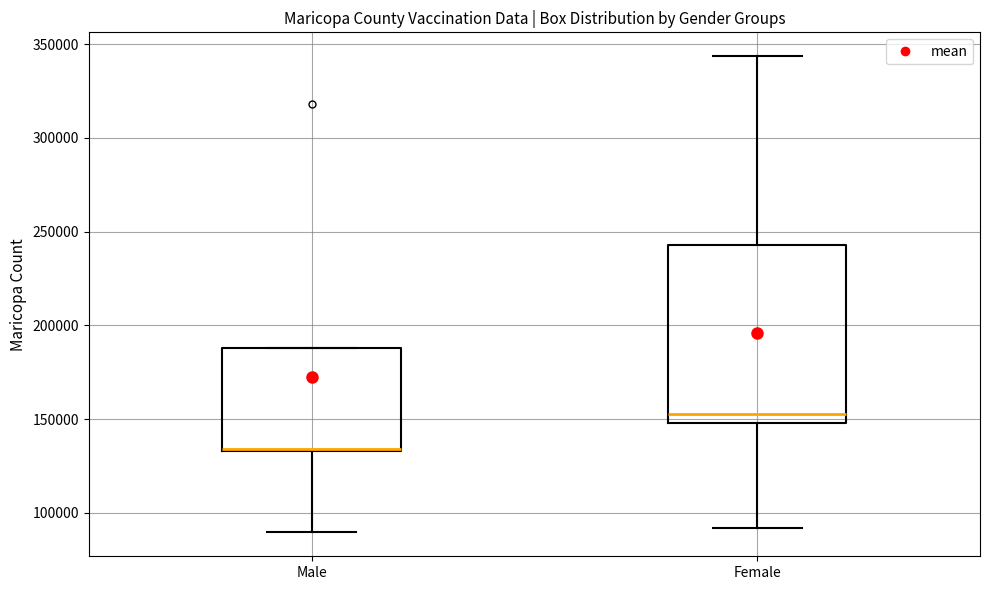

Reading left to right, read every box against the y-axis: the position of its median line, the range the box covers, and the ends of its whiskers. The values are not printed on the chart, so give them approximately, as read against the axis.

Male: median 135000, box 135000 to 190000, whiskers 90000 to 190000
Female: median 155000, box 150000 to 245000, whiskers 90000 to 345000